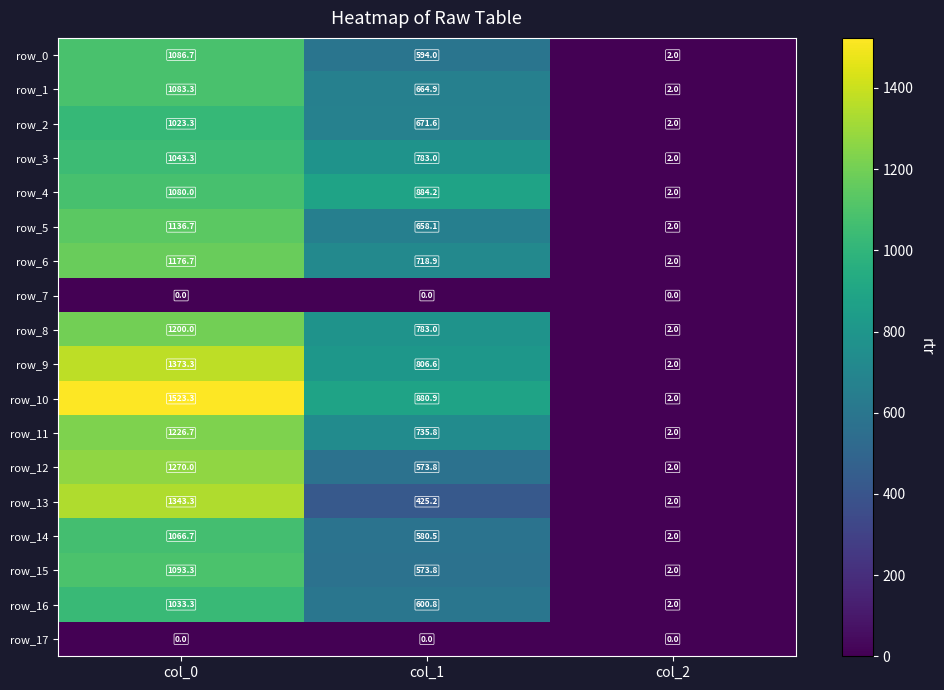

Reading left to right, extract all data points from this chart.

row_0: col_0=1086.7	col_1=594.0	col_2=2.0
row_1: col_0=1083.3	col_1=664.9	col_2=2.0
row_2: col_0=1023.3	col_1=671.6	col_2=2.0
row_3: col_0=1043.3	col_1=783.0	col_2=2.0
row_4: col_0=1080.0	col_1=884.2	col_2=2.0
row_5: col_0=1136.7	col_1=658.1	col_2=2.0
row_6: col_0=1176.7	col_1=718.9	col_2=2.0
row_7: col_0=0.0	col_1=0.0	col_2=0.0
row_8: col_0=1200.0	col_1=783.0	col_2=2.0
row_9: col_0=1373.3	col_1=806.6	col_2=2.0
row_10: col_0=1523.3	col_1=880.9	col_2=2.0
row_11: col_0=1226.7	col_1=735.8	col_2=2.0
row_12: col_0=1270.0	col_1=573.8	col_2=2.0
row_13: col_0=1343.3	col_1=425.2	col_2=2.0
row_14: col_0=1066.7	col_1=580.5	col_2=2.0
row_15: col_0=1093.3	col_1=573.8	col_2=2.0
row_16: col_0=1033.3	col_1=600.8	col_2=2.0
row_17: col_0=0.0	col_1=0.0	col_2=0.0